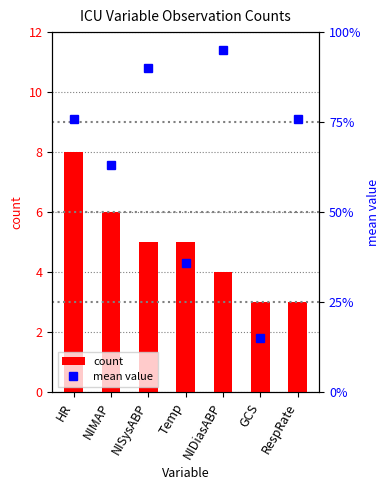

How many distinct data groups are displayed?

2